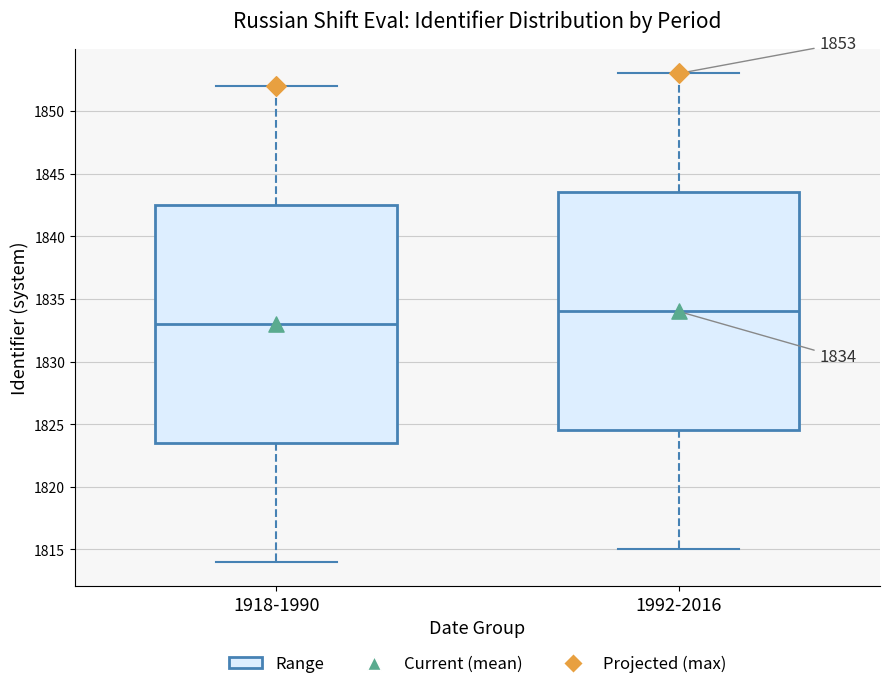

Which box has the highest median line?

1992-2016